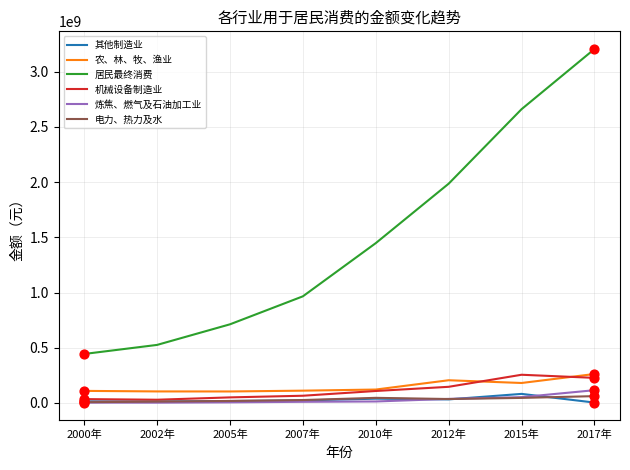

Is the value of 电力、热力及水 at 2007年 greater than the value of 居民最终消费 at 2000年?

No